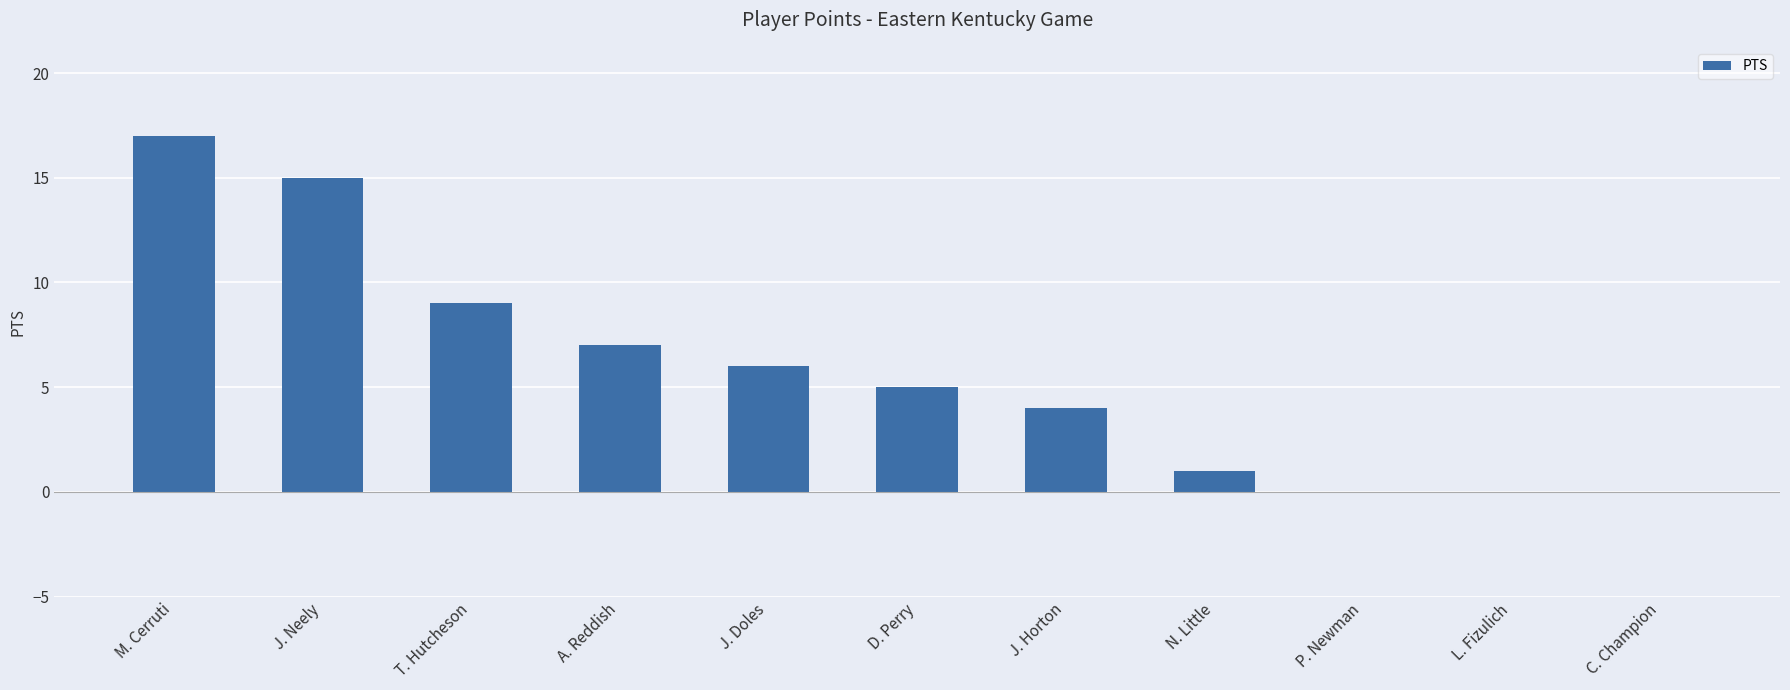

What value does the data have at T. Hutcheson, to the nearest 5?

10